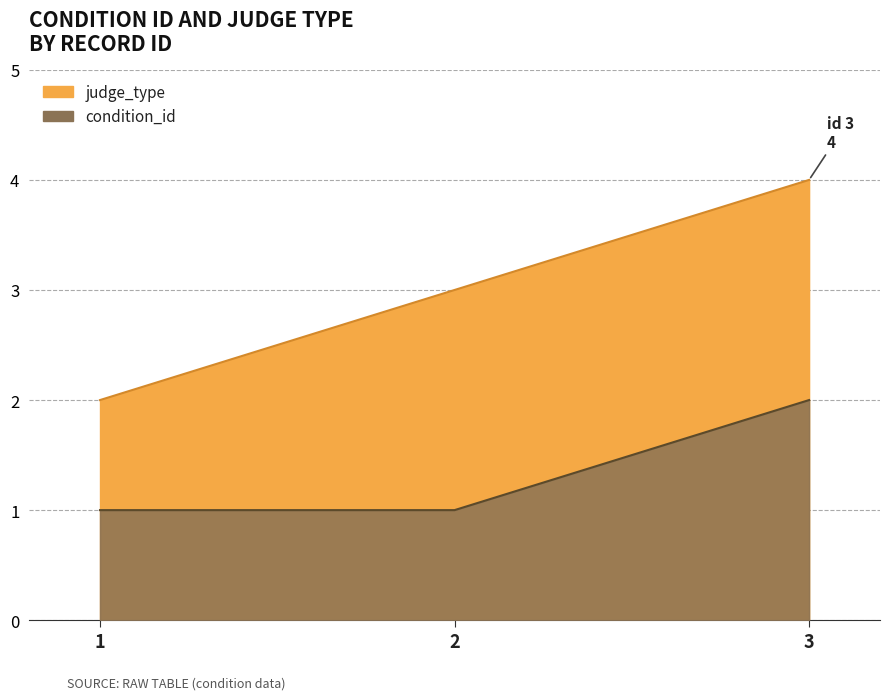

Count the judge_type values in the range 2 to 4.

3